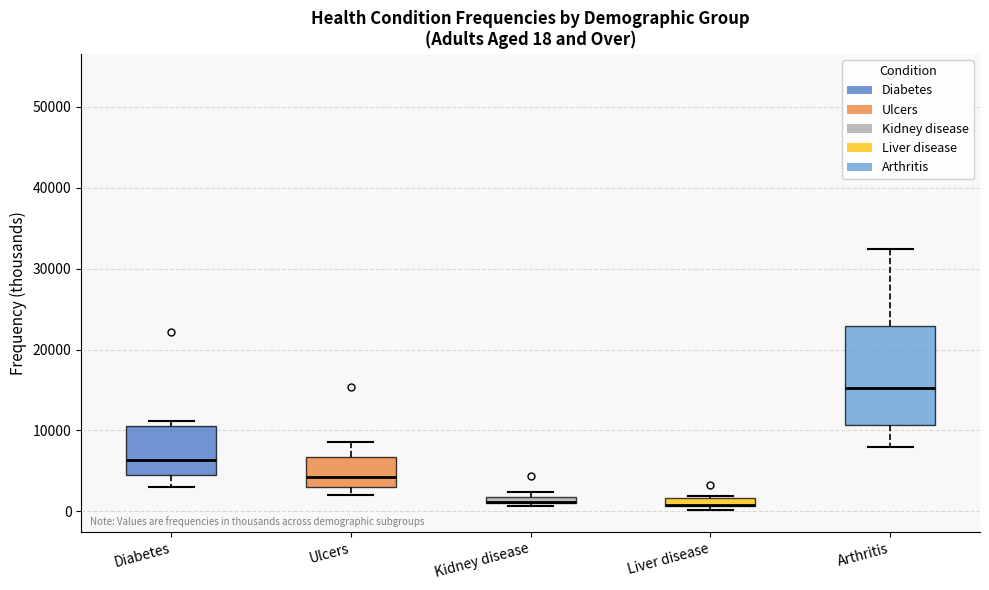

Which box is the tallest, from its lower edge to its upper edge?

Arthritis